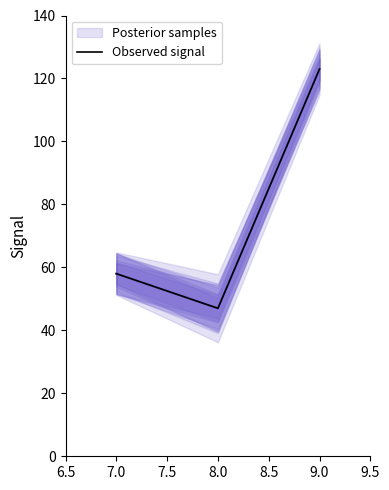

What is the minimum value for Observed signal?

47